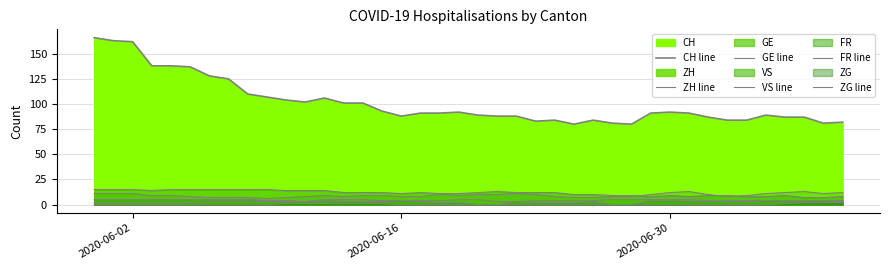

Reading left to right, transcribe all the data shown in this chart.

CH line: 166	163	162	138	138	137	128	125	110	107	104	102	106	101	101	93	88	91	91	92	89	88	88	83	84	80	84	81	80	91	92	91	87	84	84	89	87	87	81	82
ZH line: 11	11	11	9	9	8	7	7	7	6	7	8	9	8	9	9	8	8	10	9	10	10	11	10	8	7	7	8	8	10	12	13	10	8	9	11	12	13	11	12
GE line: 2	2	2	2	2	2	3	3	3	3	3	3	5	5	5	4	4	4	4	5	5	3	3	4	4	4	4	5	5	5	5	5	4	3	3	4	4	4	4	3
VS line: 15	15	15	14	15	15	15	15	15	15	14	14	14	12	12	12	11	12	11	11	12	13	12	12	12	10	10	9	9	8	9	8	9	9	8	8	9	7	7	8
FR line: 5	5	5	5	5	5	5	5	5	4	4	3	4	3	3	3	4	3	2	2	0	0	3	2	2	2	3	0	0	4	4	3	3	4	4	4	4	4	4	4
ZG line: 0	0	0	0	0	0	0	0	0	0	1	1	1	1	1	1	0	0	0	0	0	0	0	0	0	0	0	0	0	0	0	0	0	0	0	0	1	2	2	2